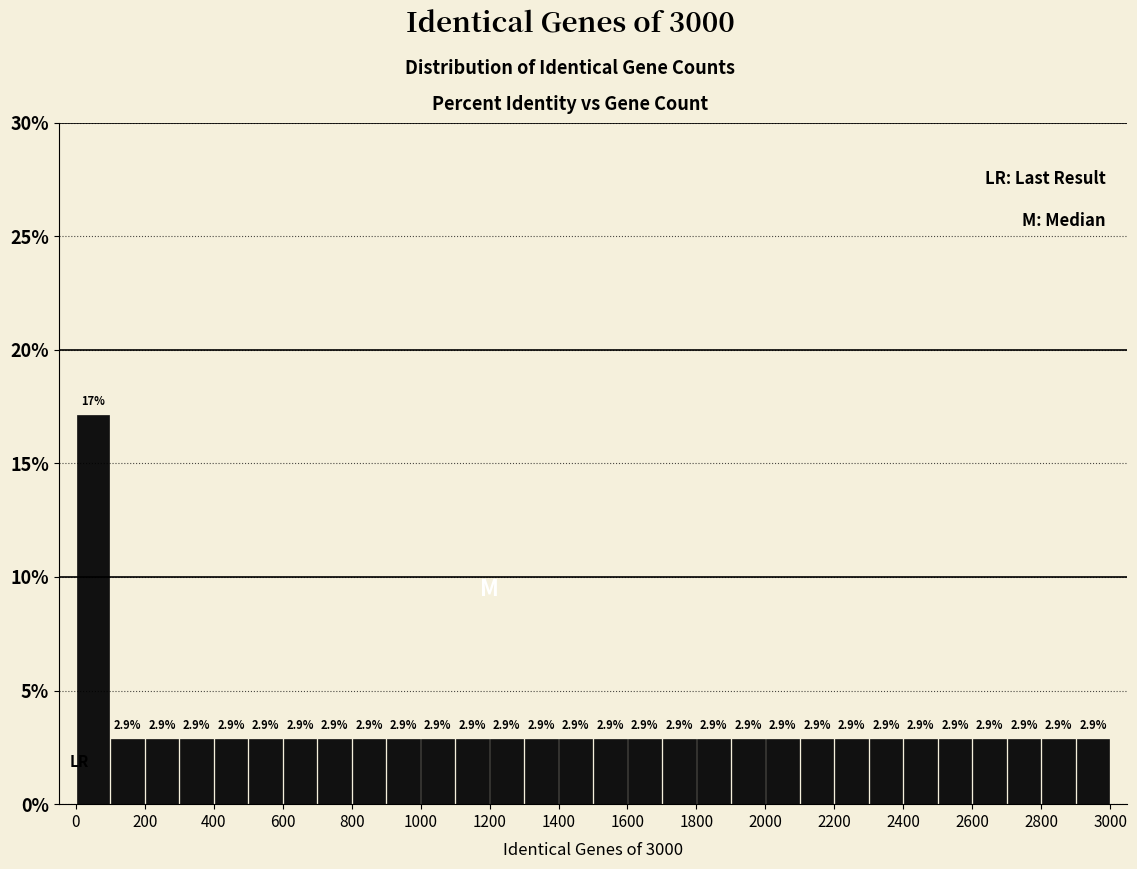

Which range on the x-axis has the tallest bar?

0 to 100